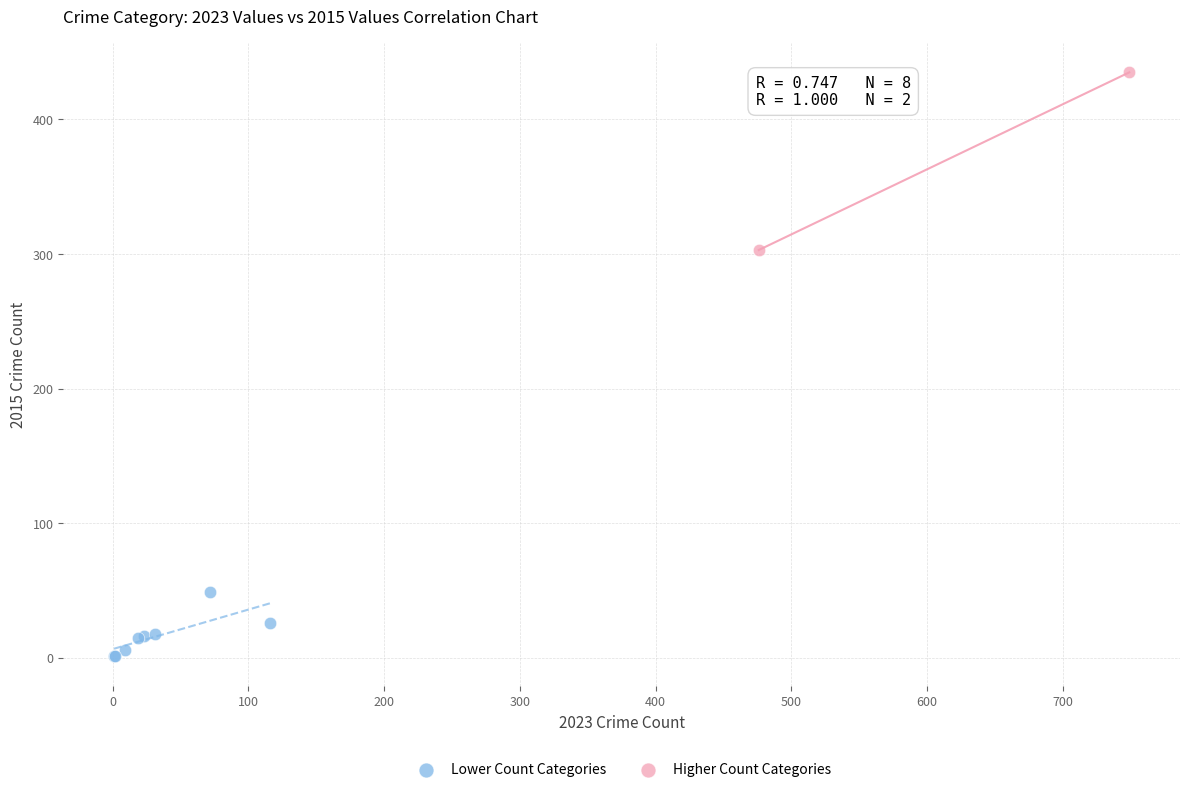

What are all the series names shown in the legend?

Lower Count Categories, Higher Count Categories